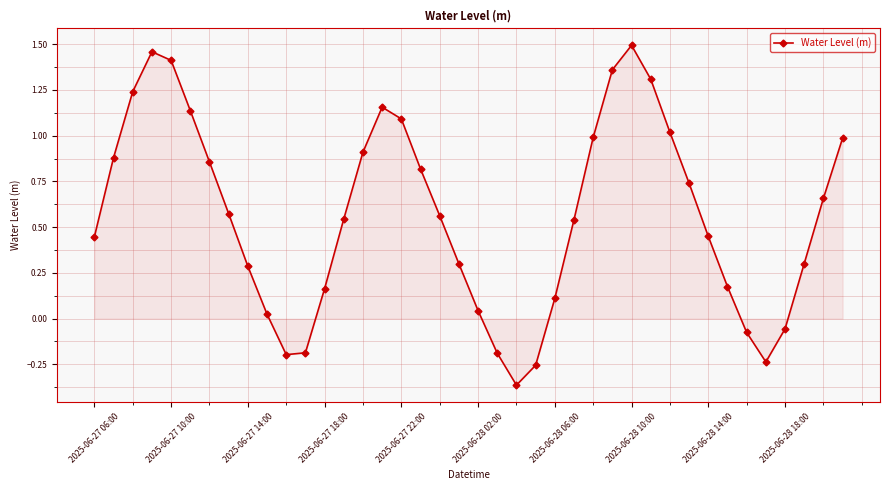

What is the difference between the maximum and second lowest values?

1.7